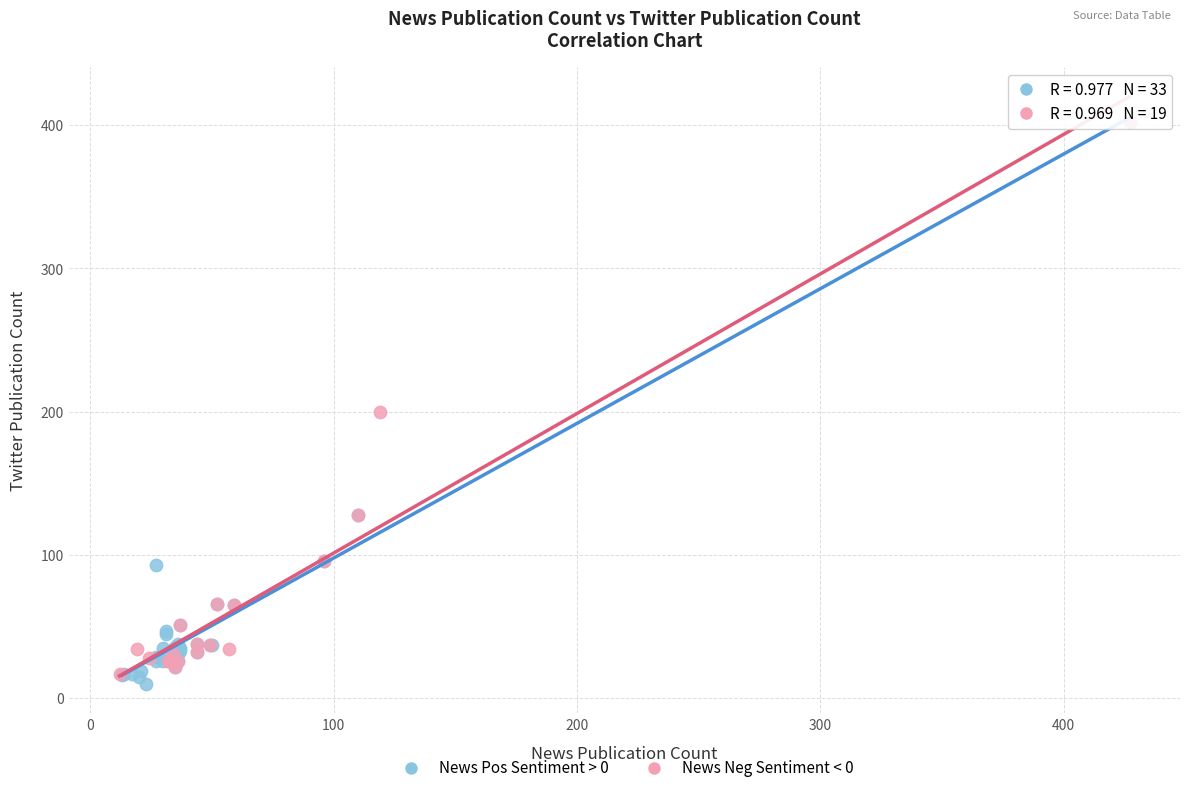

What are all the series names shown in the legend?

News Pos Sentiment > 0, News Neg Sentiment < 0